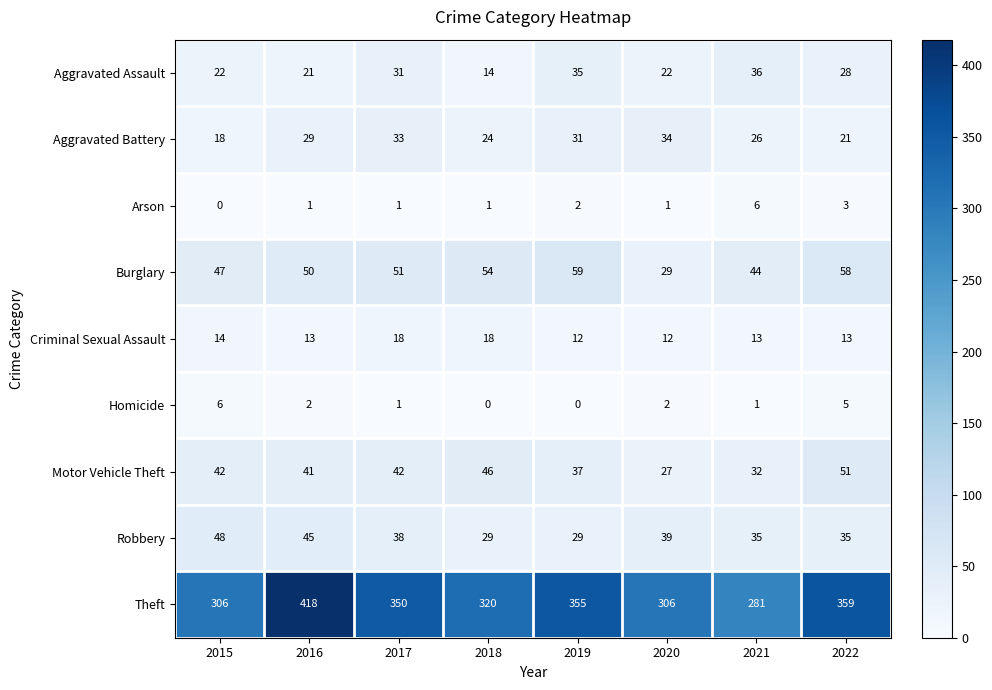

At 2021, list the series in order from smallest to largest.

Homicide, Arson, Criminal Sexual Assault, Aggravated Battery, Motor Vehicle Theft, Robbery, Aggravated Assault, Burglary, Theft